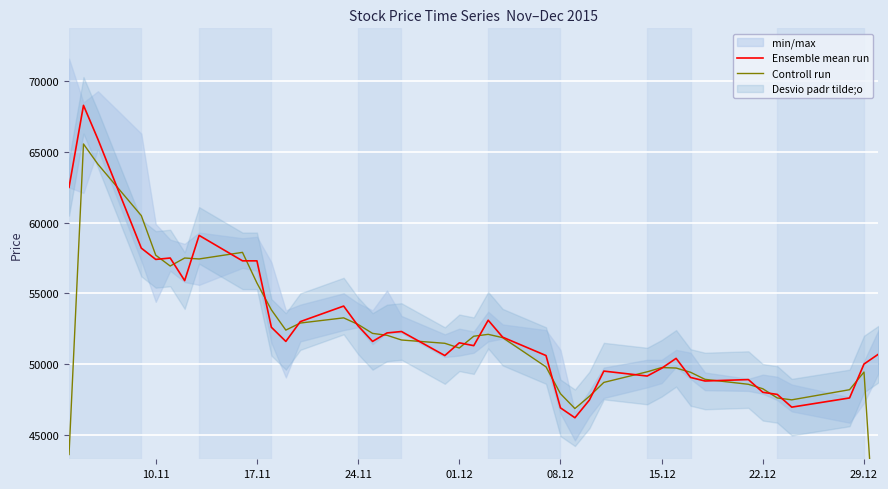

Is this an area chart (filled region under the line)?

No